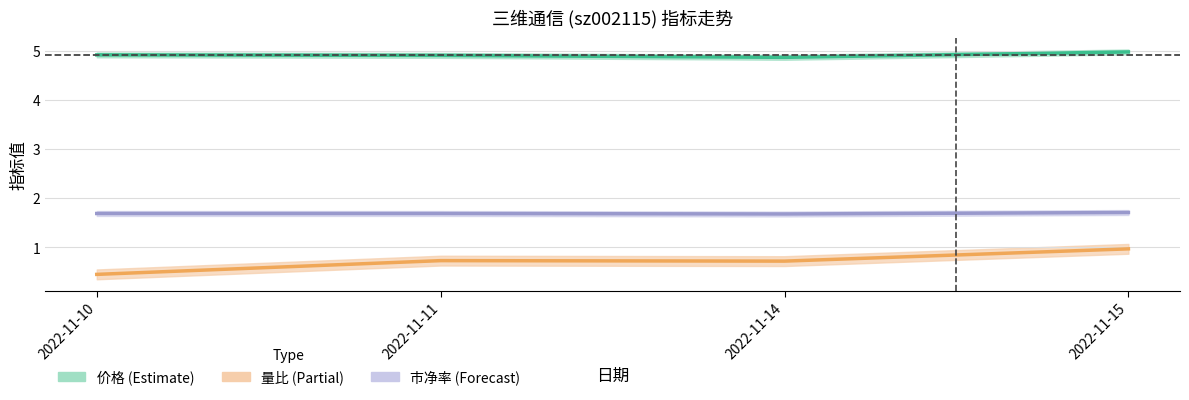

How many lines are shown in the chart?

3